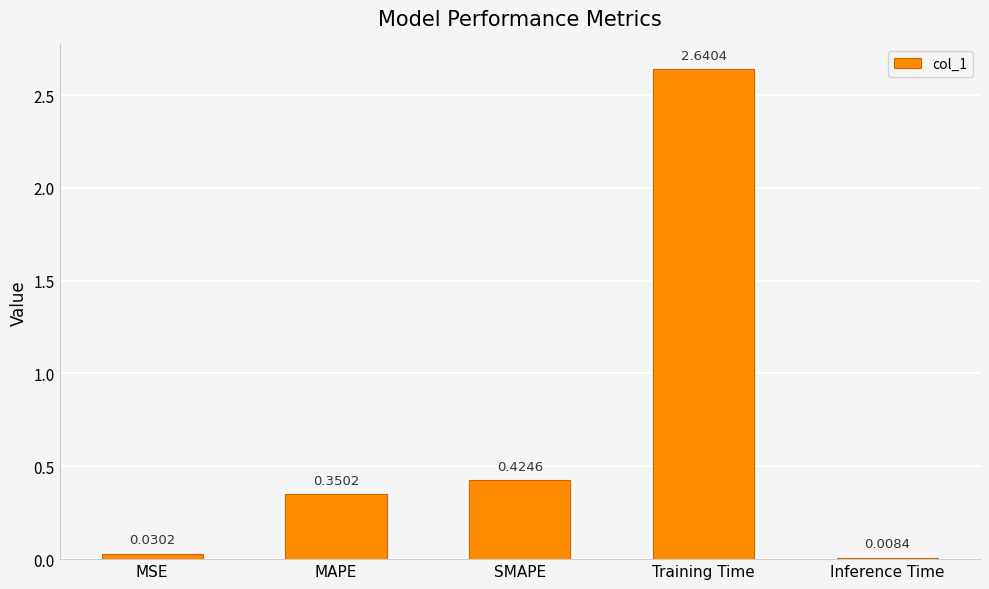

What is the label of the 4th bar from the right?

MAPE